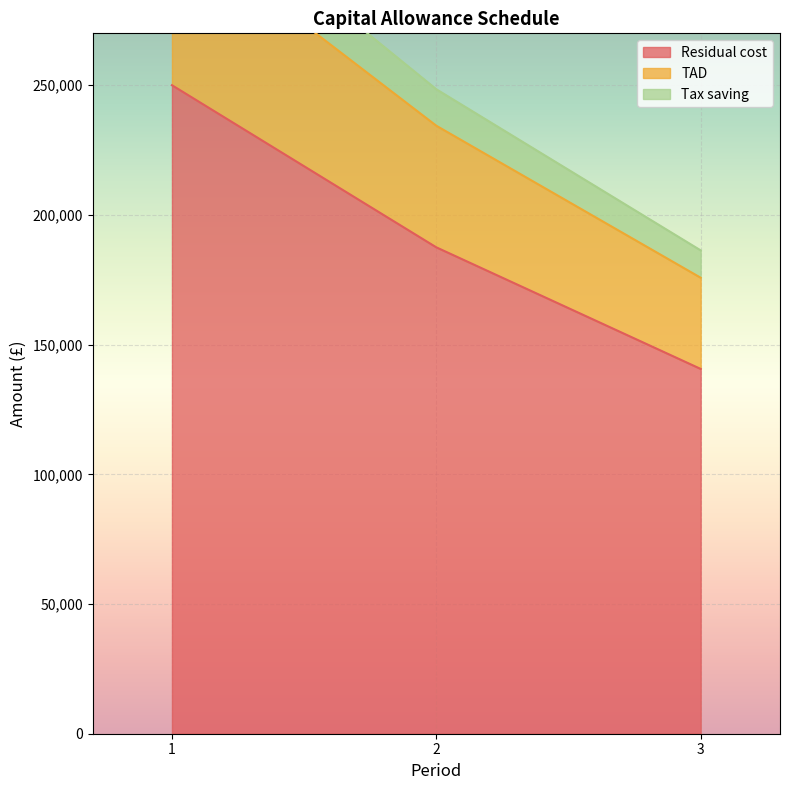

How many Residual cost values are between 140625 and 250000?

3